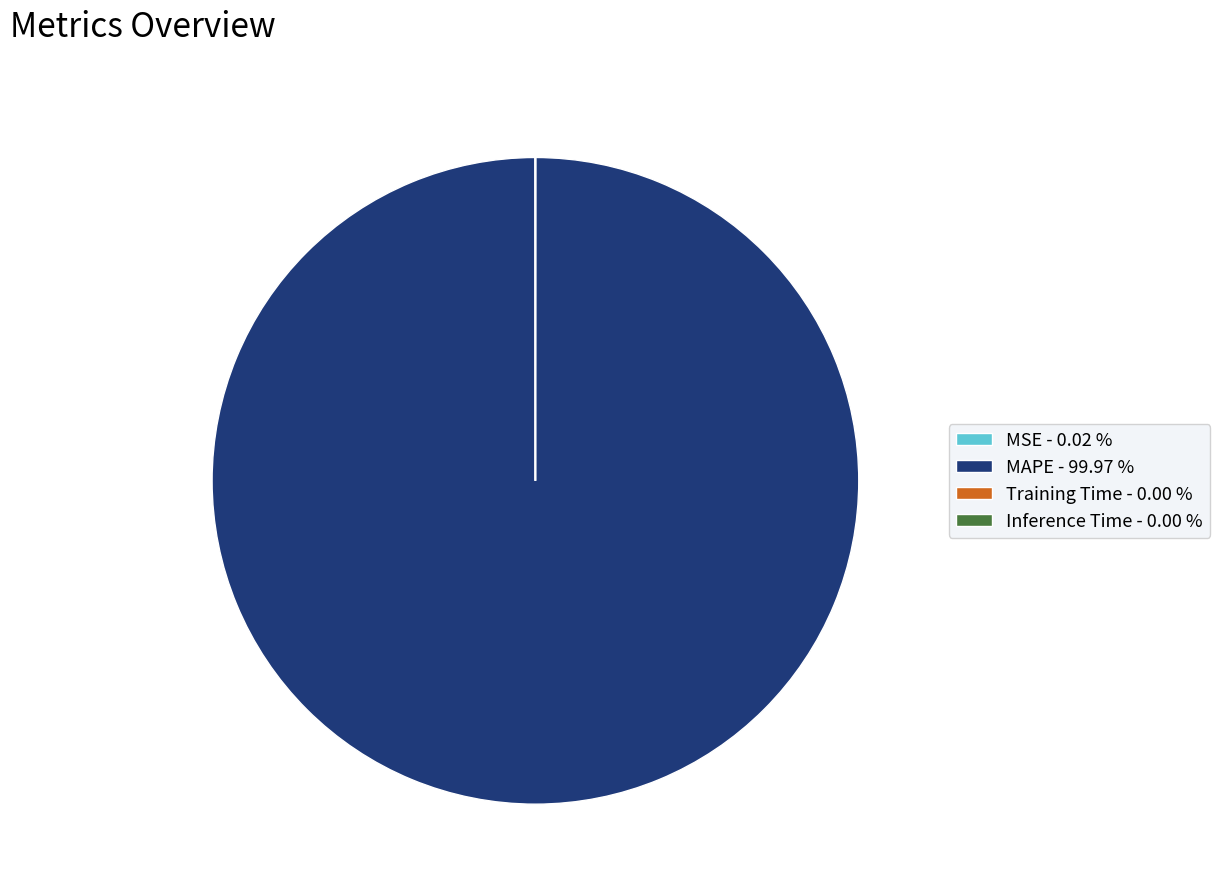

Is there any slice that represents more than half of the pie?

Yes